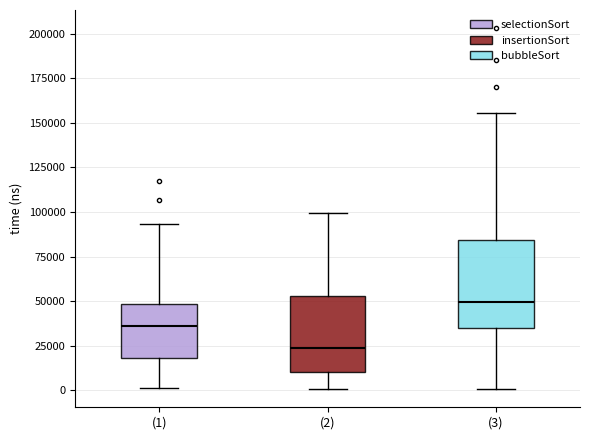

Reading left to right, read every box against the y-axis: the position of its median line, the range the box covers, and the ends of its whiskers. The values are not printed on the chart, so give them approximately, as read against the axis.

(1): median 35000, box 20000 to 50000, whiskers 0 to 95000
(2): median 25000, box 10000 to 55000, whiskers 0 to 100000
(3): median 50000, box 35000 to 85000, whiskers 0 to 155000